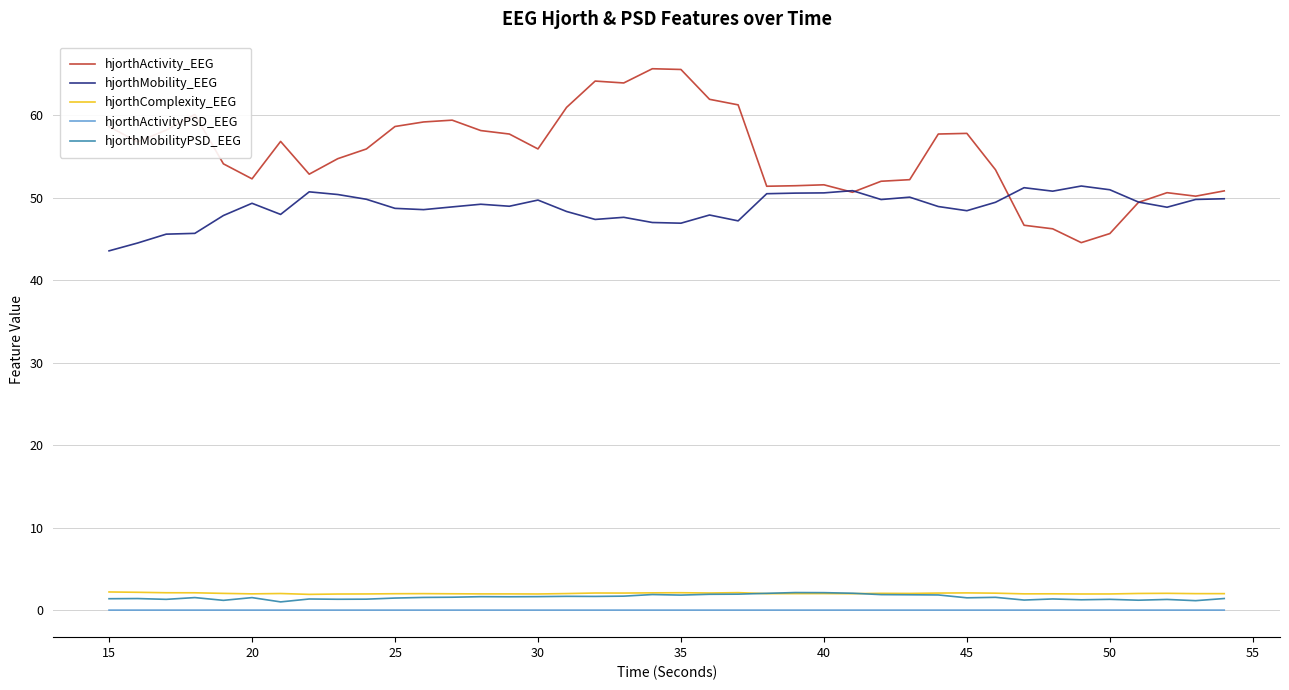

Which series has the widest spread of values?

hjorthActivity_EEG